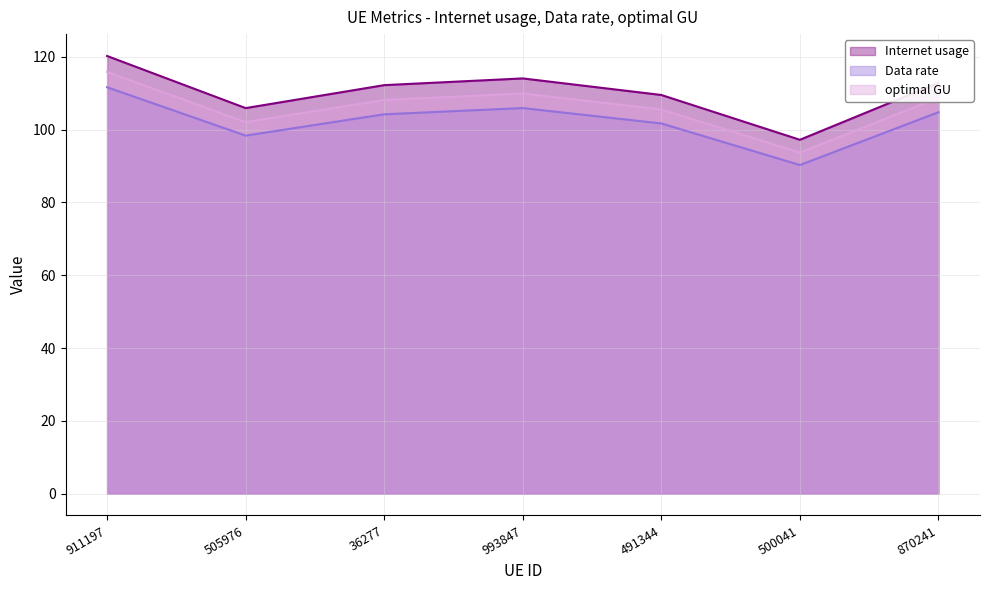

Is it true that Data rate equals 104.8 at 870241?

True